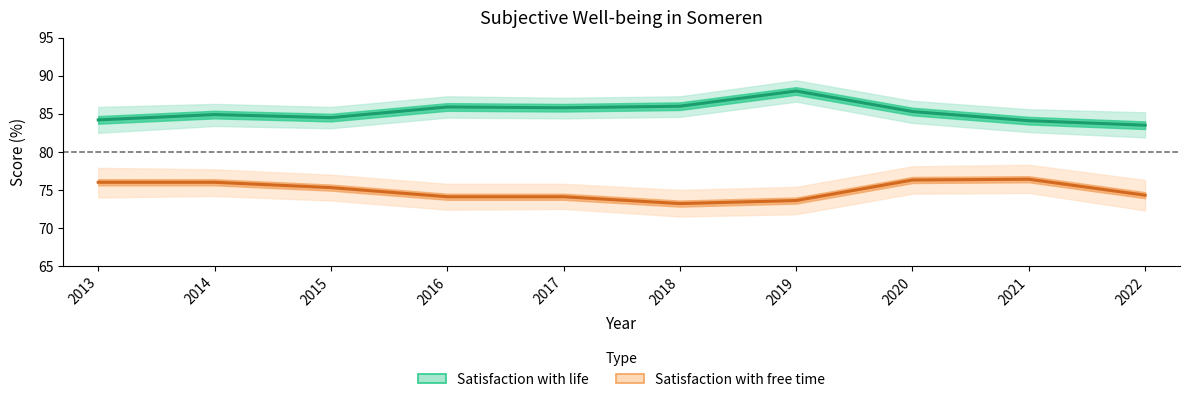

At which category does Satisfaction with free time reach its first local valley?

2018